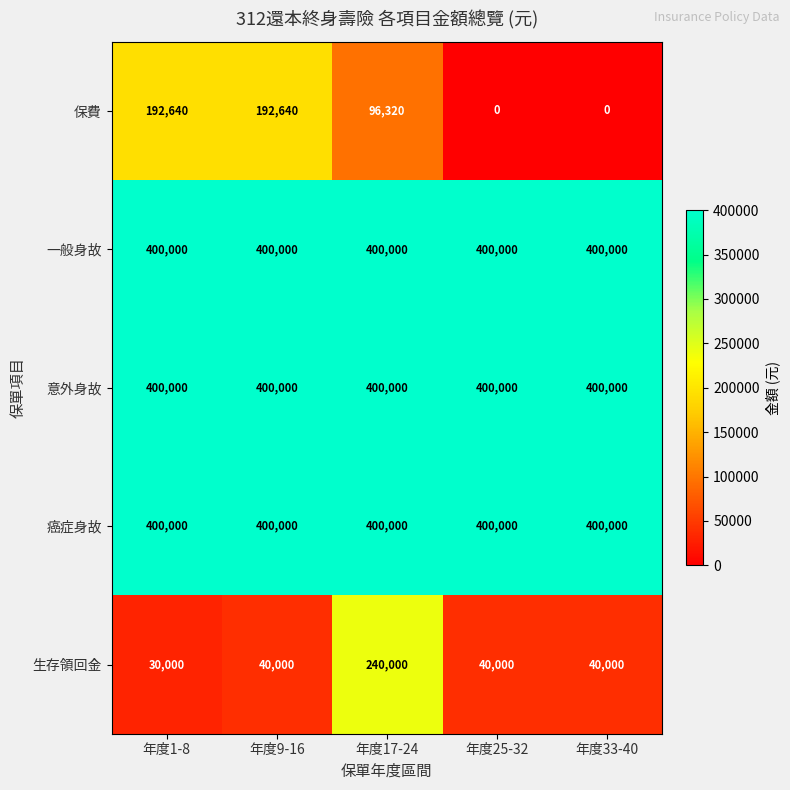

What value does the 一般身故 series have at 年度25-32?

400000